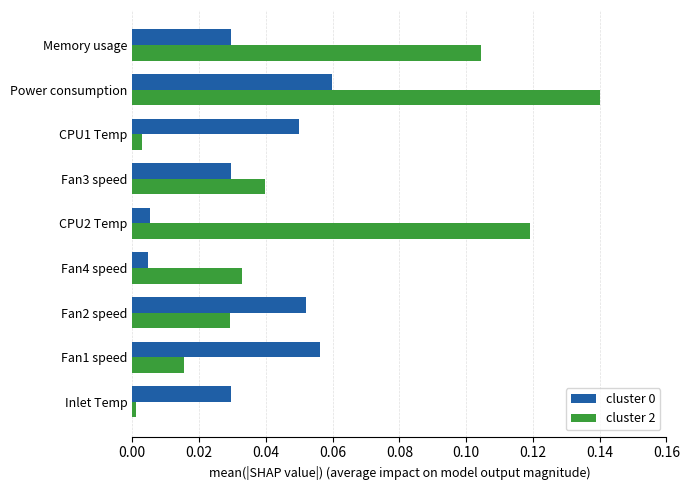

Which series has the widest spread of values?

cluster 2